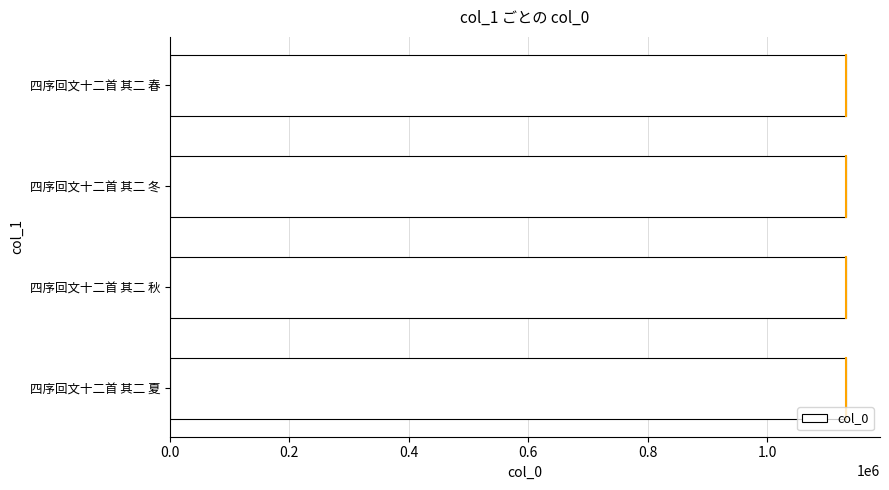

What is the greatest value displayed?

1132575